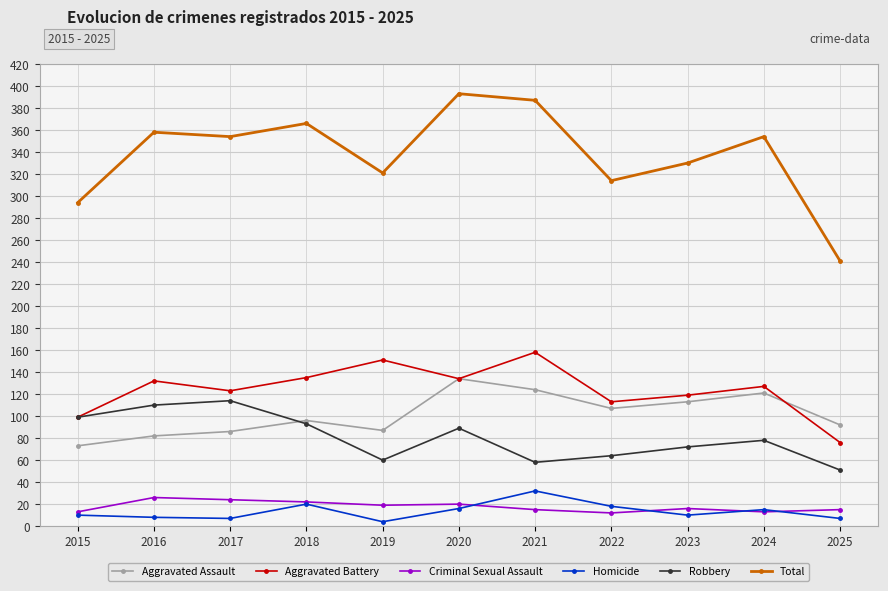

True or false: Total and Criminal Sexual Assault intersect in this chart.

False